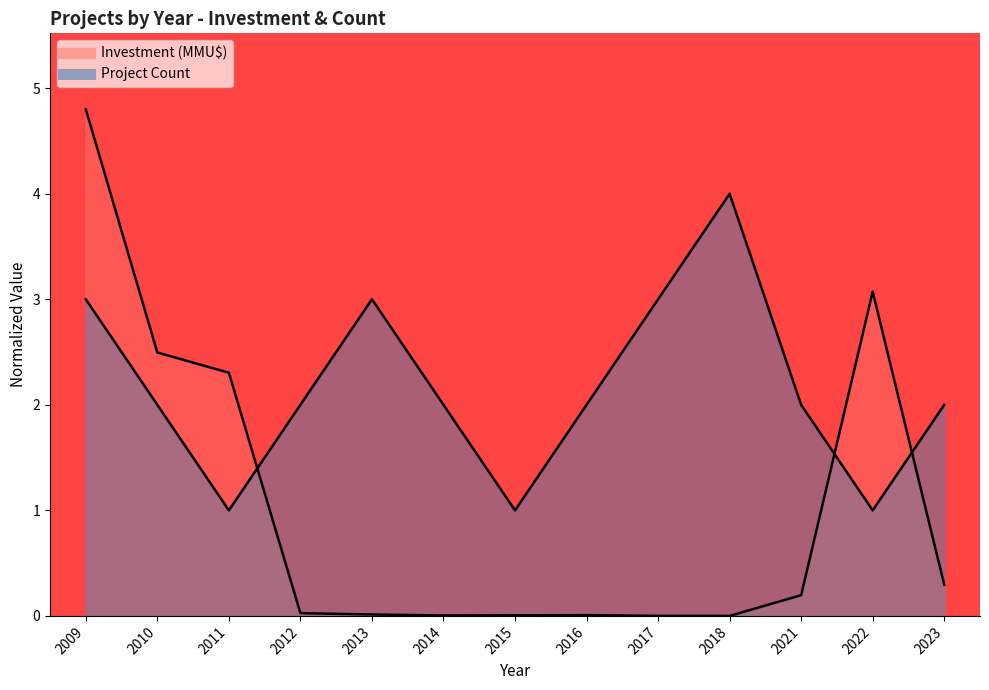

Reading left to right, what are all the values shown in this chart?

Project Count: 3.0	2.0	1.0	2.0	3.0	2.0	1.0	2.0	3.0	4.0	2.0	1.0	2.0
Investment (MMU$): 4.8	2.5	2.3	0.0	0.0	0.0	0.0	0.0	0.0	0.0	0.2	3.1	0.3